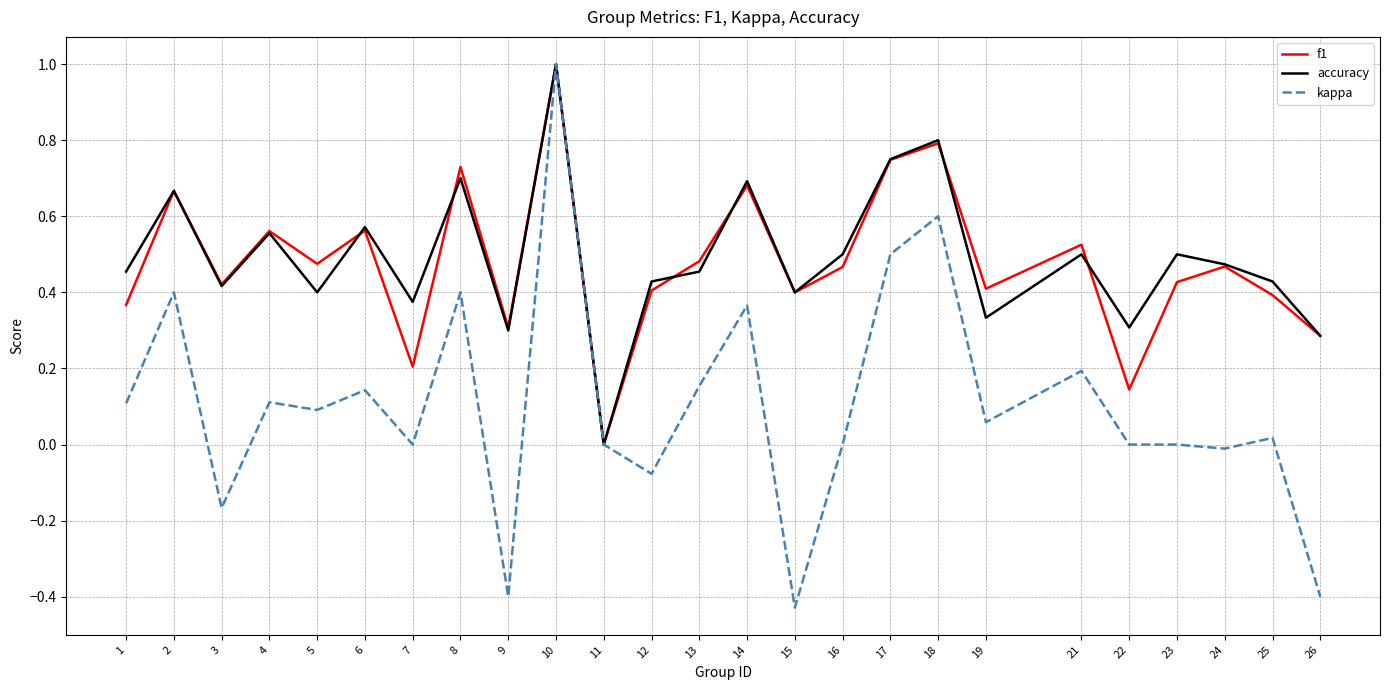

What is the total value across all series at 6?

1.3